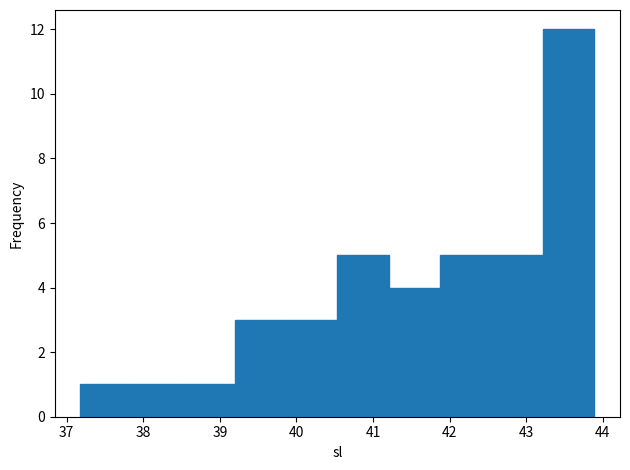

What is the height of the bar covering 42.5 to 43.2 on the x-axis? Neither the bar edges nor the heights are printed on the chart, so give them approximately, as read against the axes.

5